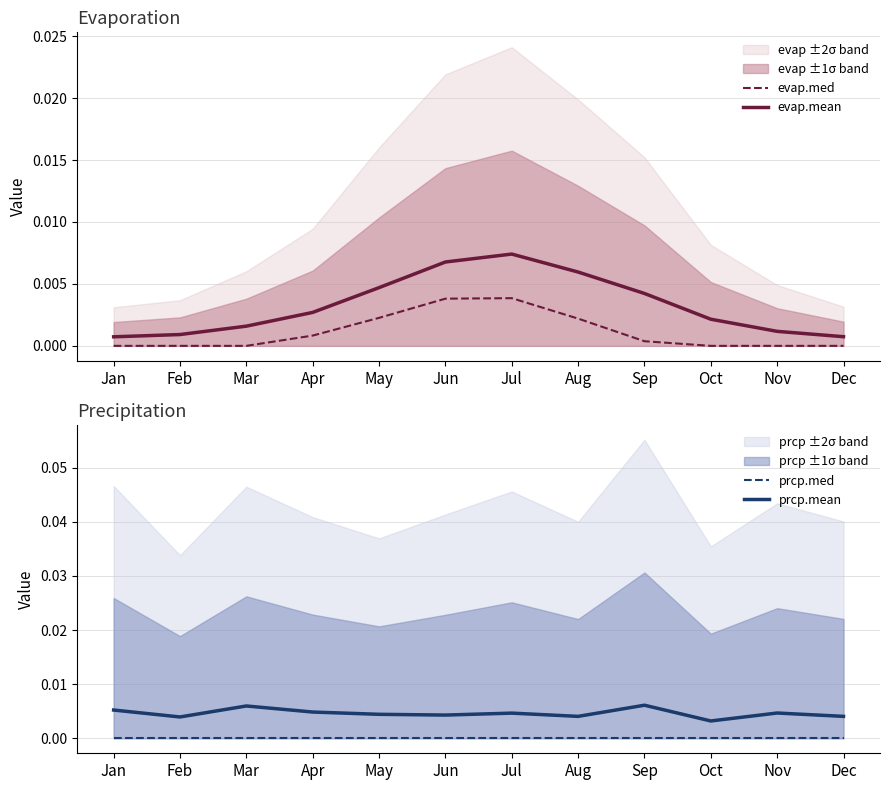

True or false: prcp.med and evap.mean cross at least once.

False